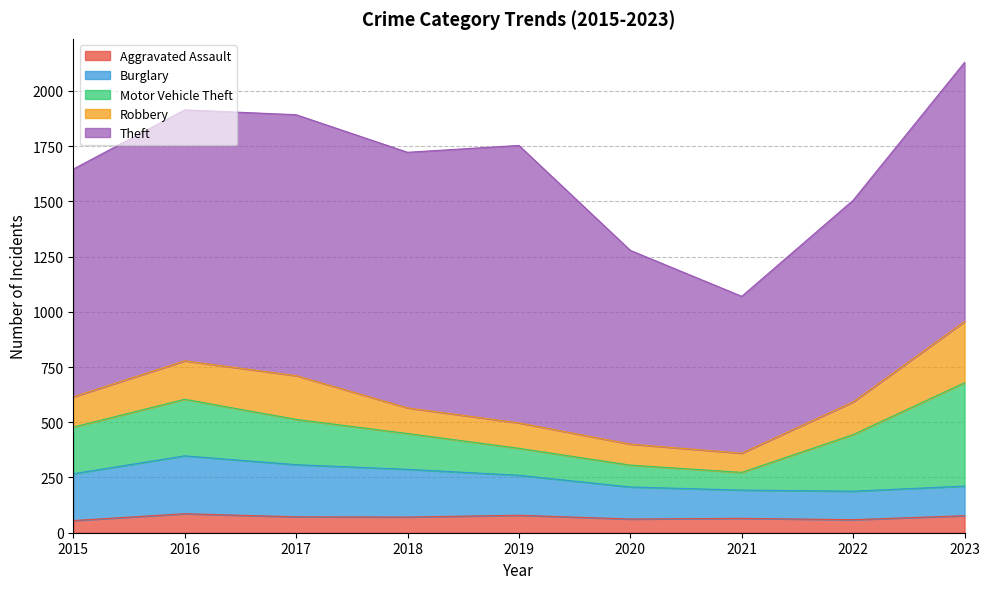

What is the spread (max minus min) of values at 2022?

854